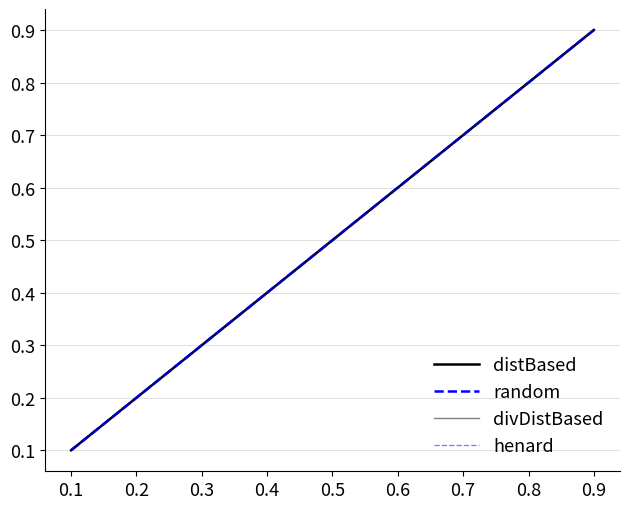

Which label corresponds to the largest value in the chart?

0.9